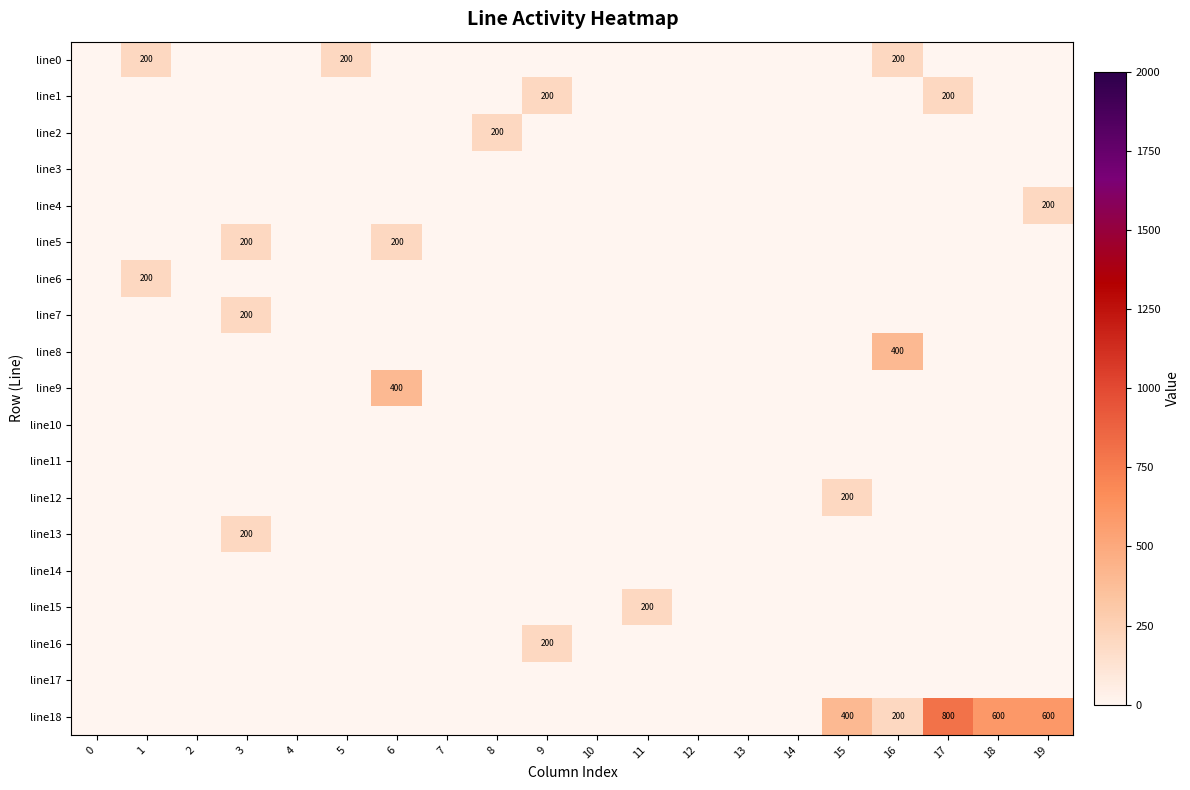

Which series has the largest range (max minus min)?

line18